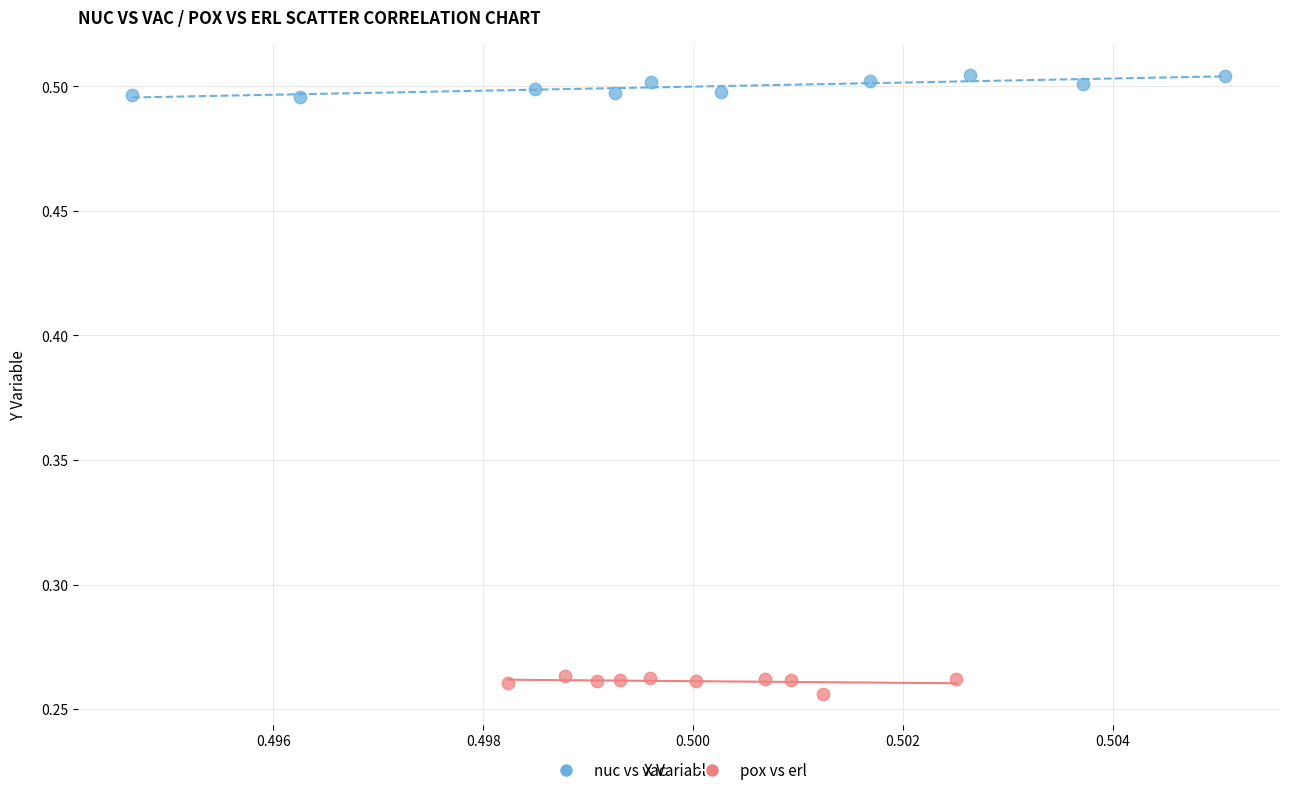

Which series contains the highest Y value?

nuc vs vac